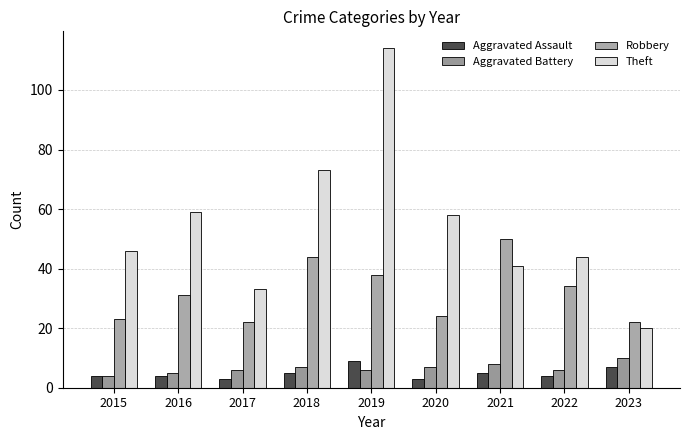

Which series has the largest total across all categories?

Theft